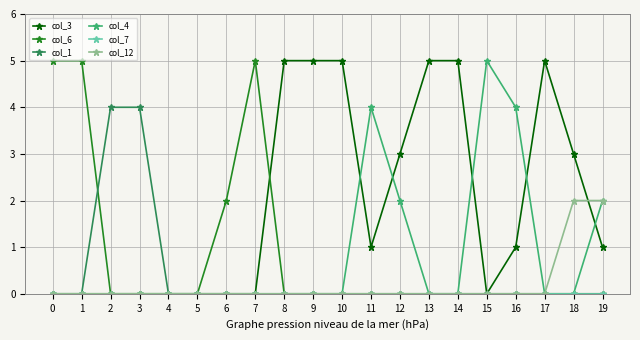

How many data points does each series have?

20